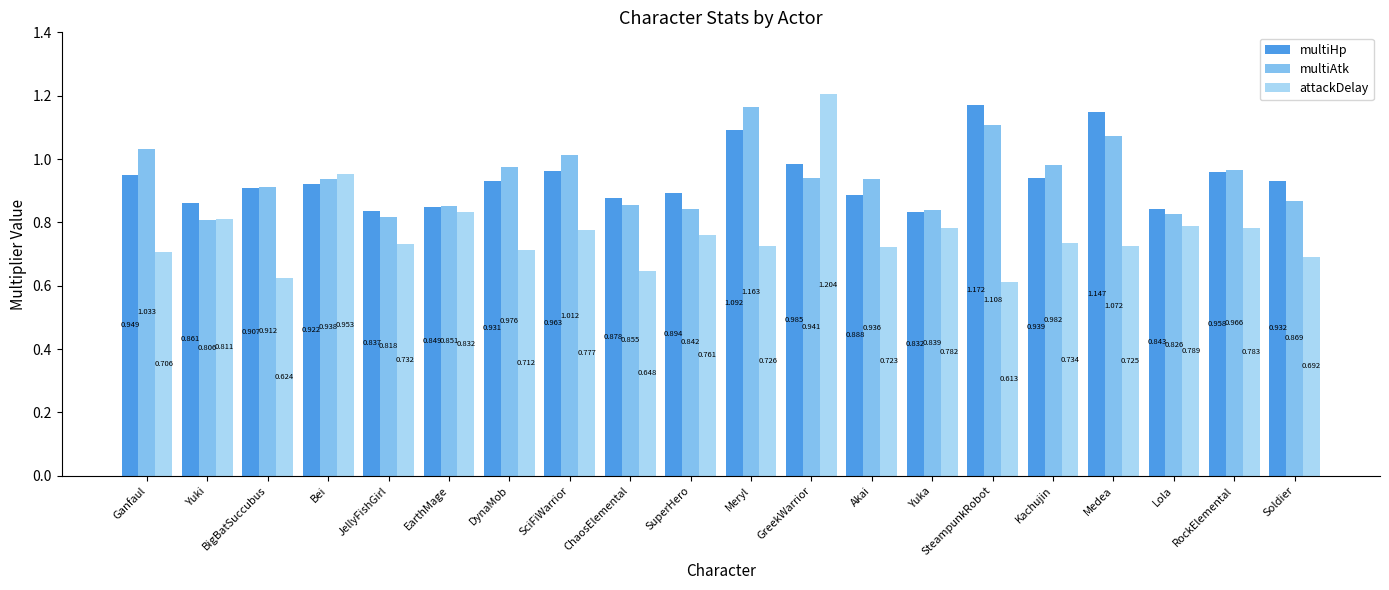

Which series has the largest total across all categories?

multiHp